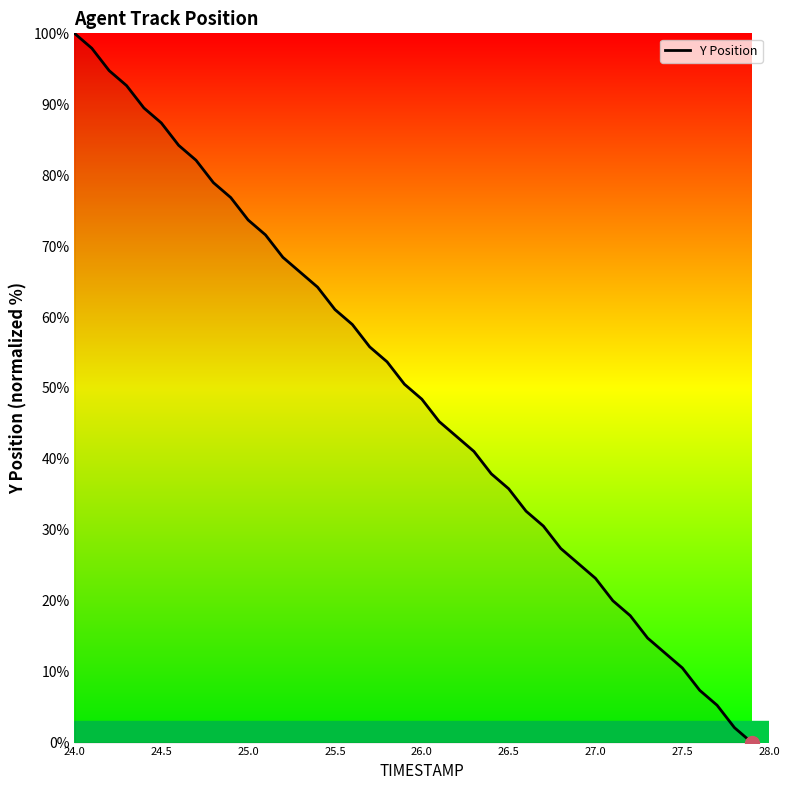

What is the maximum value shown in the chart?

100.0